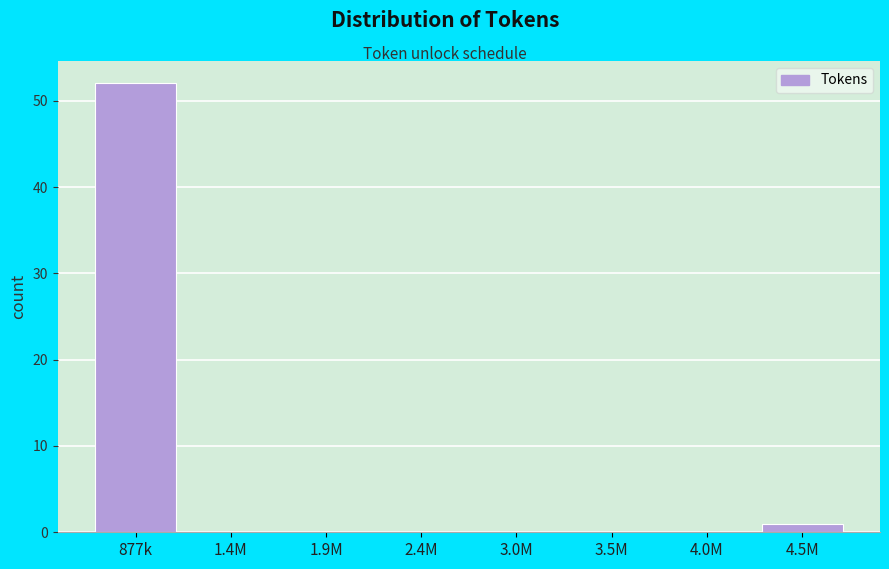

Reading left to right, transcribe all the data shown in this chart.

877k=52	1.4M=0	1.9M=0	2.4M=0	3.0M=0	3.5M=0	4.0M=0	4.5M=1